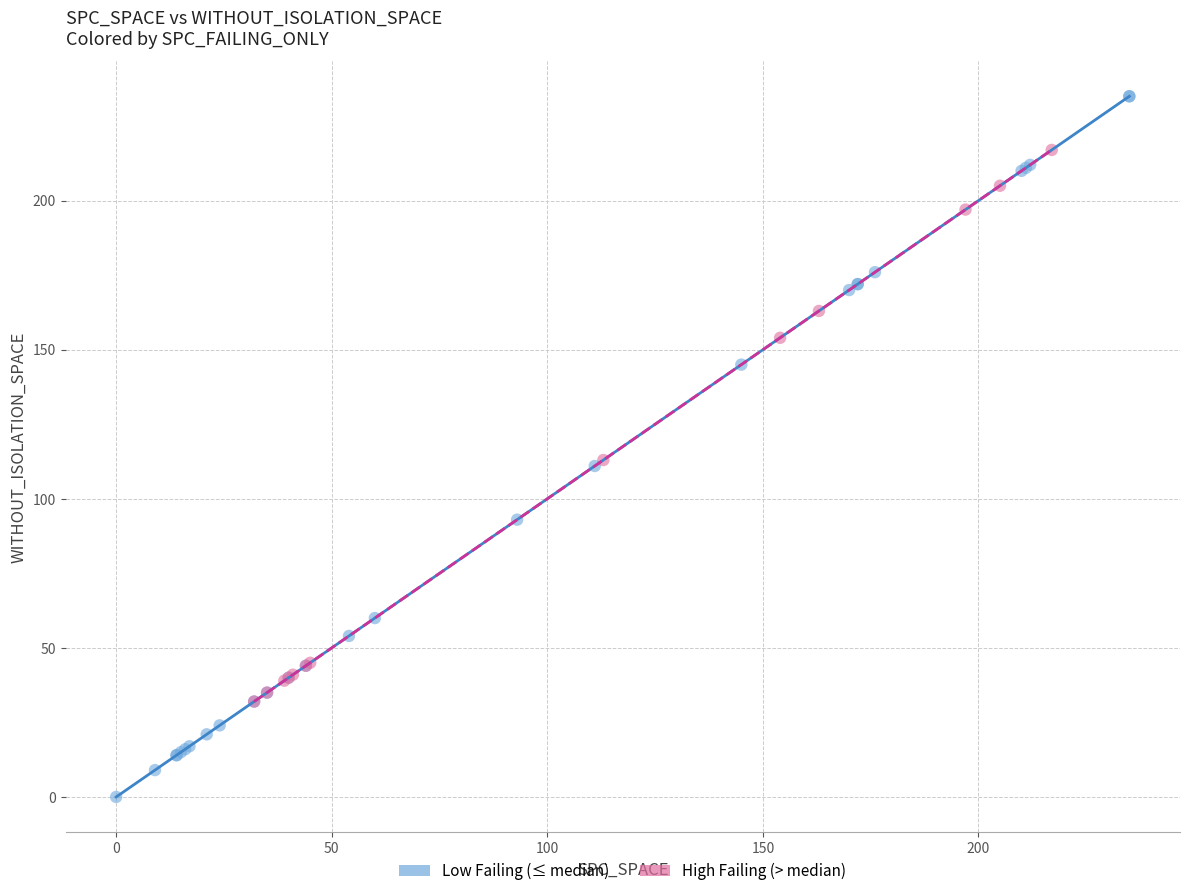

Which series has the largest Y range (max minus min)?

Low Failing (≤ median)